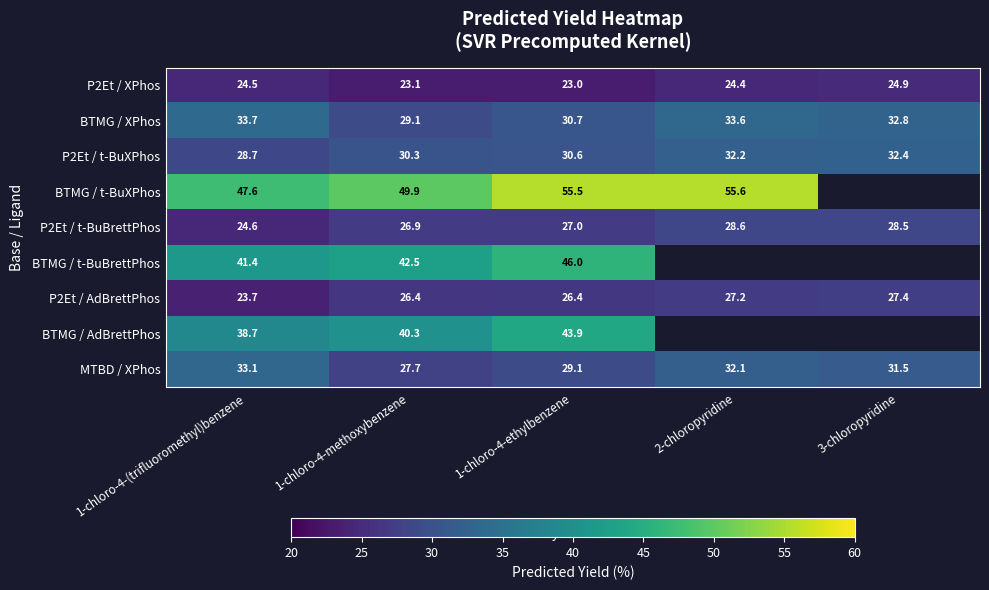

How many data points in MTBD / XPhos are less than 31?

2